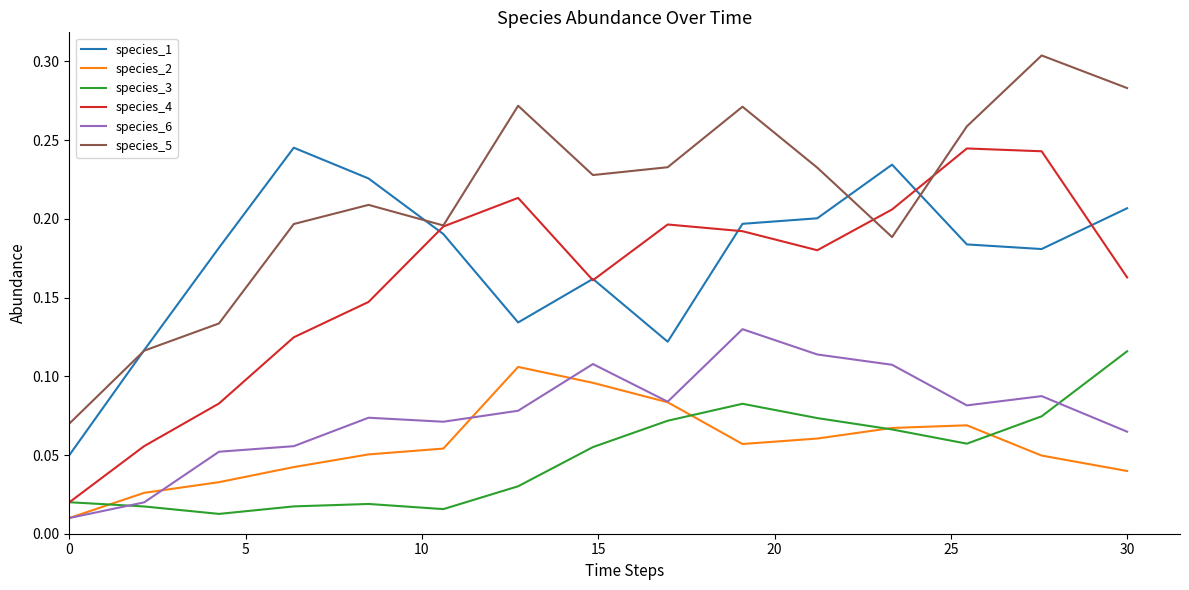

True or false: species_1 and species_2 cross at least once.

False